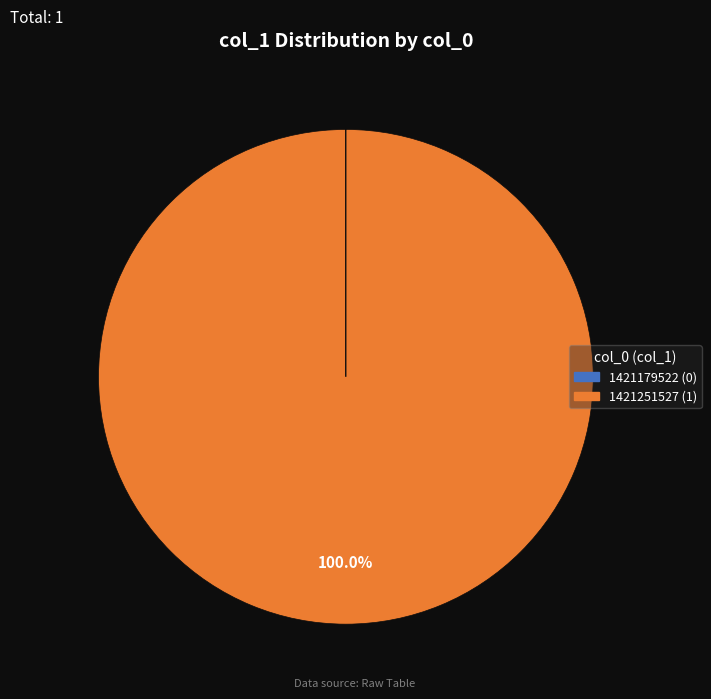

Which category accounts for the majority?

1421251527